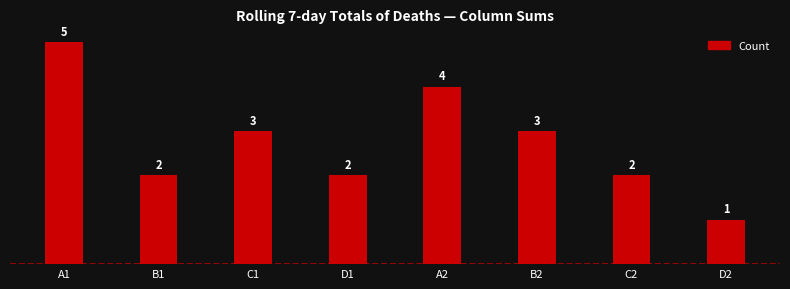

Which category has the lowest value across all series?

D2